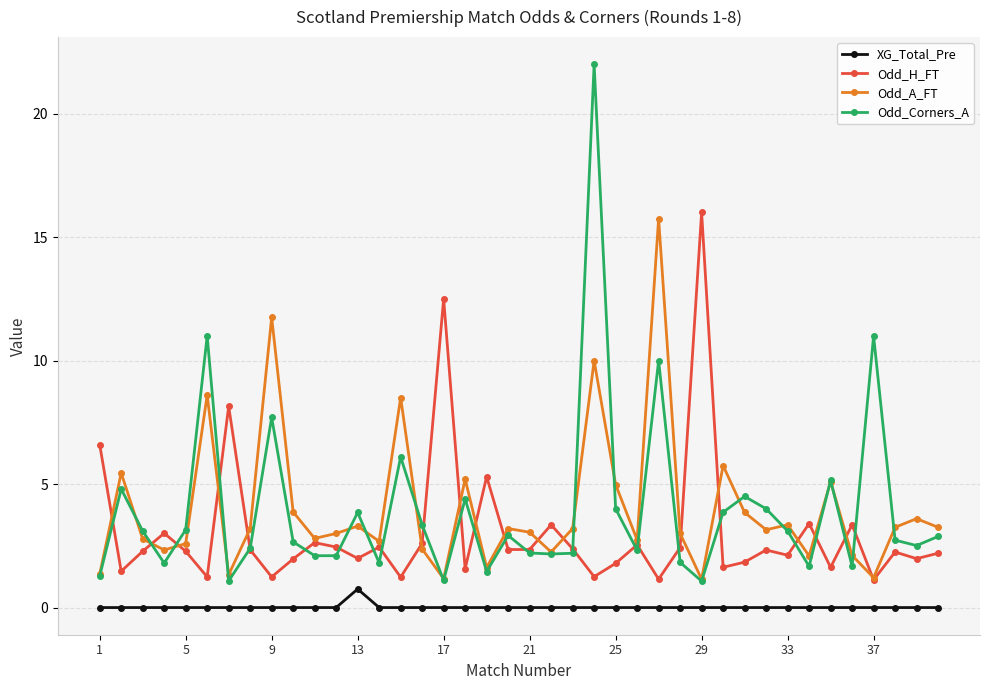

Which series has the largest range (max minus min)?

Odd_Corners_A